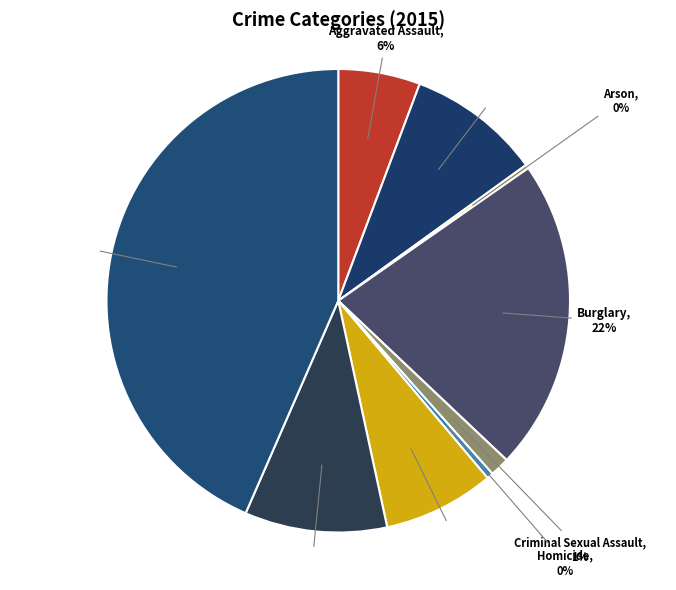

Approximately how many times larger is the value at Criminal Sexual Assault compared to Aggravated Battery?

0.1